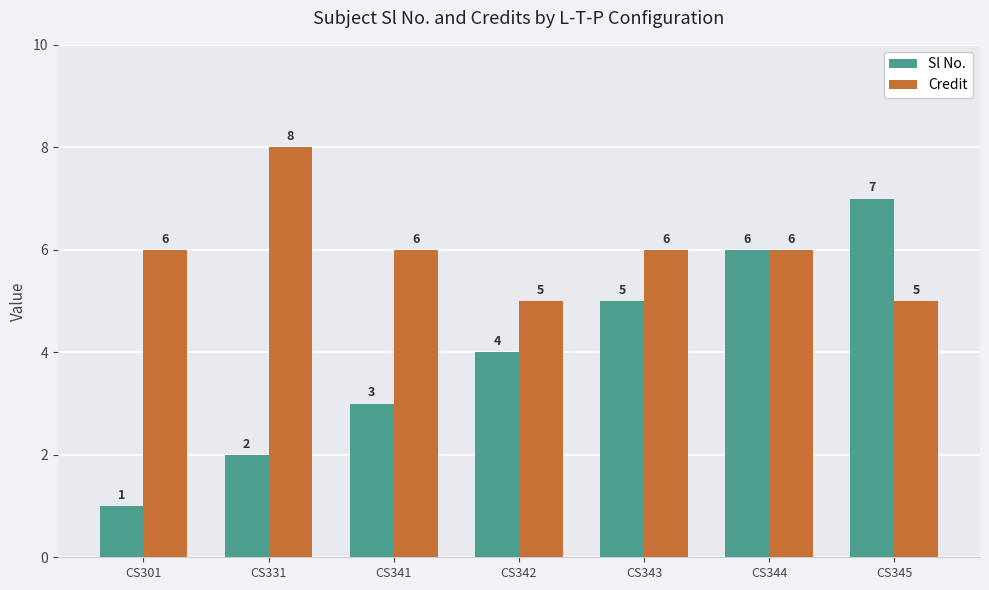

What is the minimum value for Credit?

5